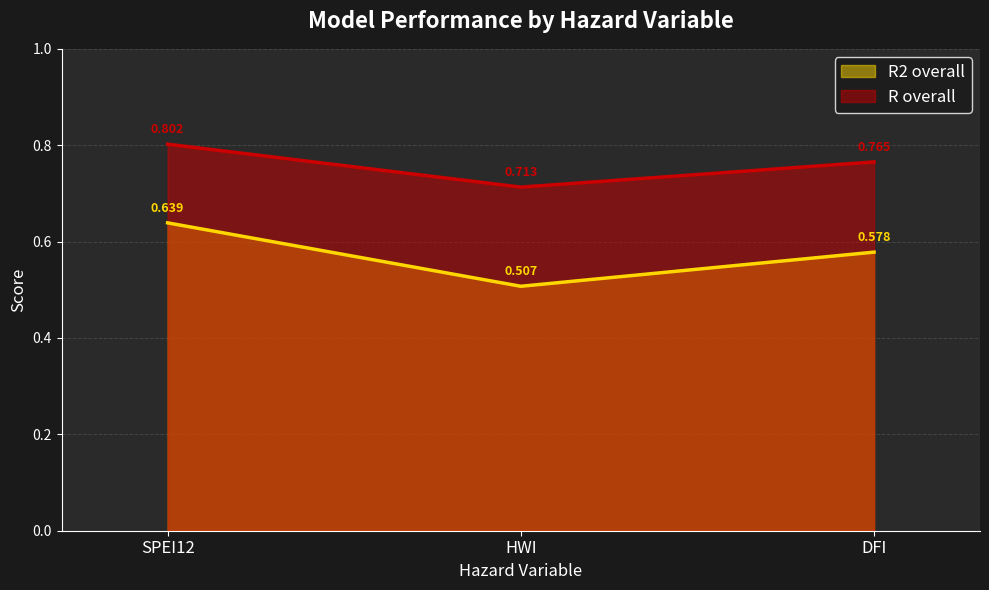

What are all the series names shown in the legend?

R2 overall, R overall